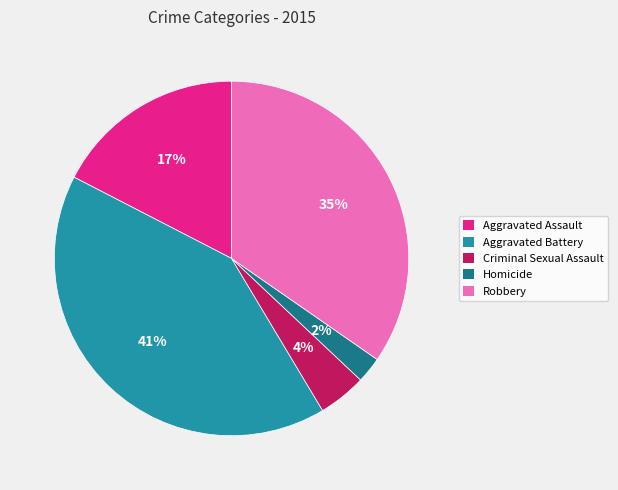

How many slices are in this pie chart?

5